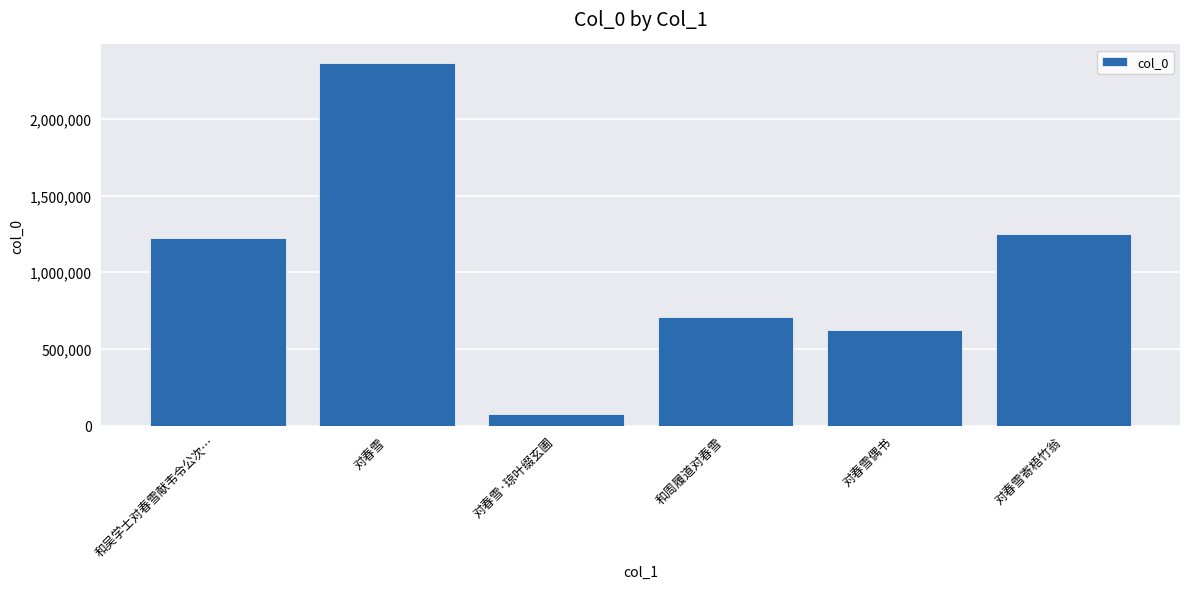

Reading left to right, extract all data points from this chart.

和吴学士对春雪献韦令公次…=1221851	对春雪=2366591	对春雪·琼叶缀玄圃=73319	和周履道对春雪=706484	对春雪偶书=622448	对春雪寄梧竹翁=1249281